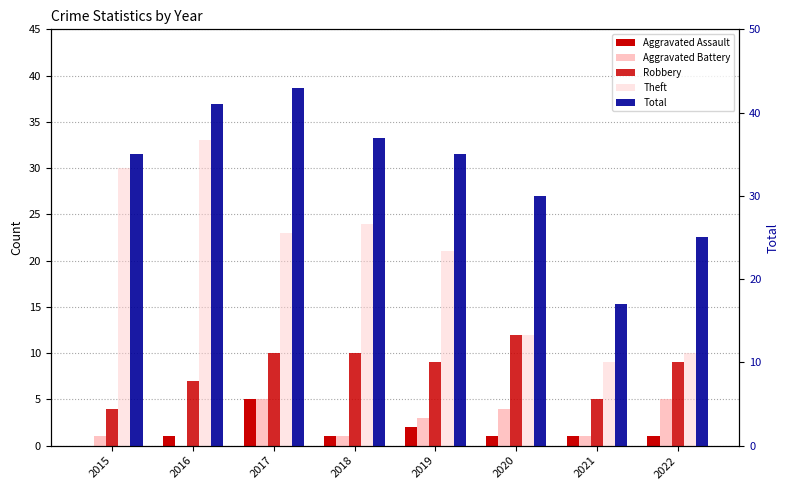

How many bars are there in each group?

5